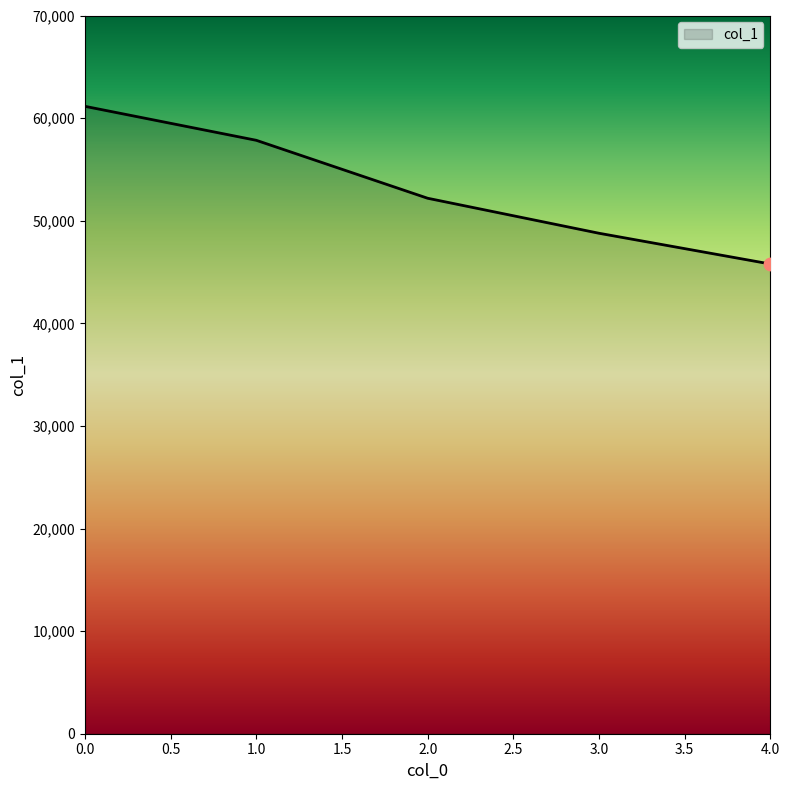

Which has a higher value, 1.0 or 3.0?

1.0